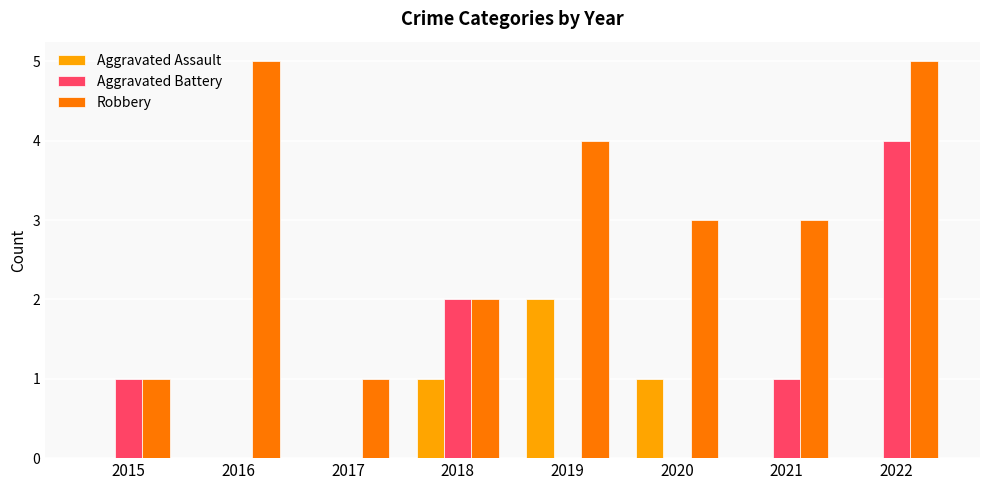

What is the greatest value displayed?

5